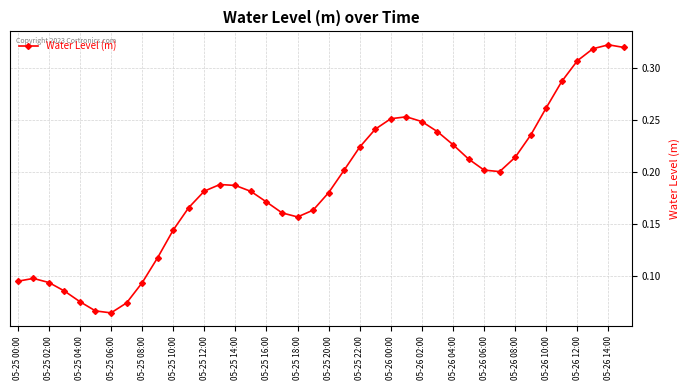

What is the sum of all values?

7.5